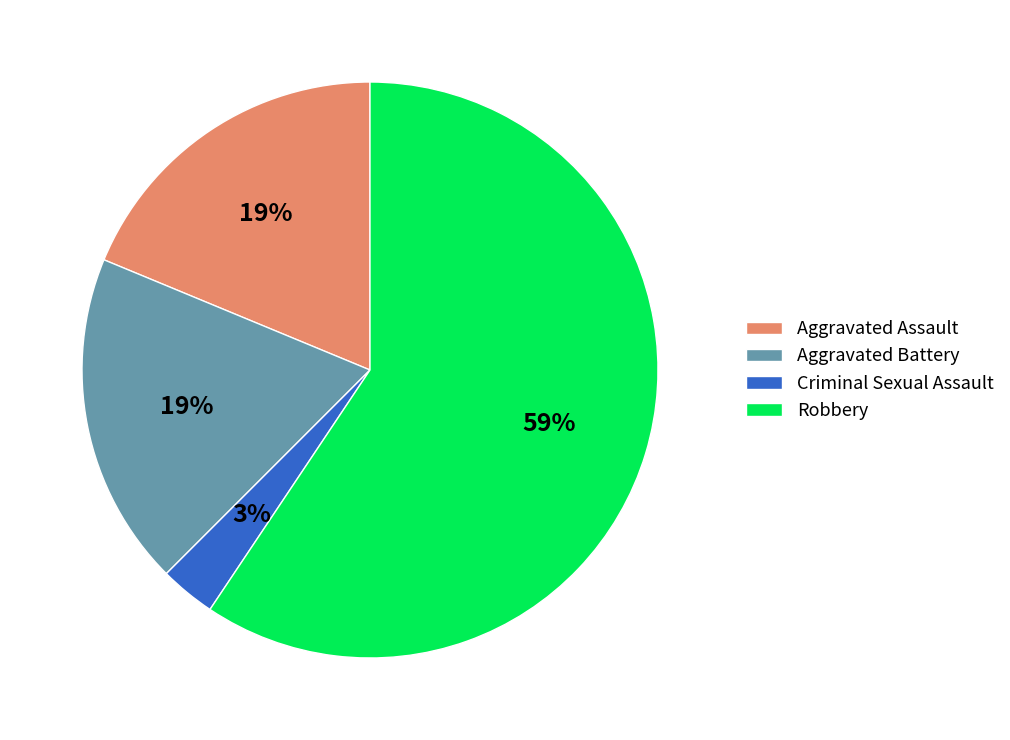

How many slices are in this pie chart?

4